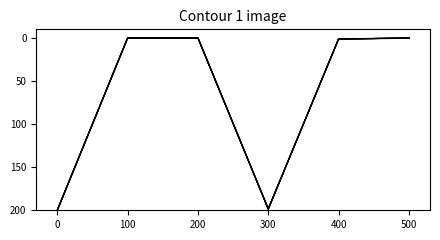

How many categories are shown in the chart?

6